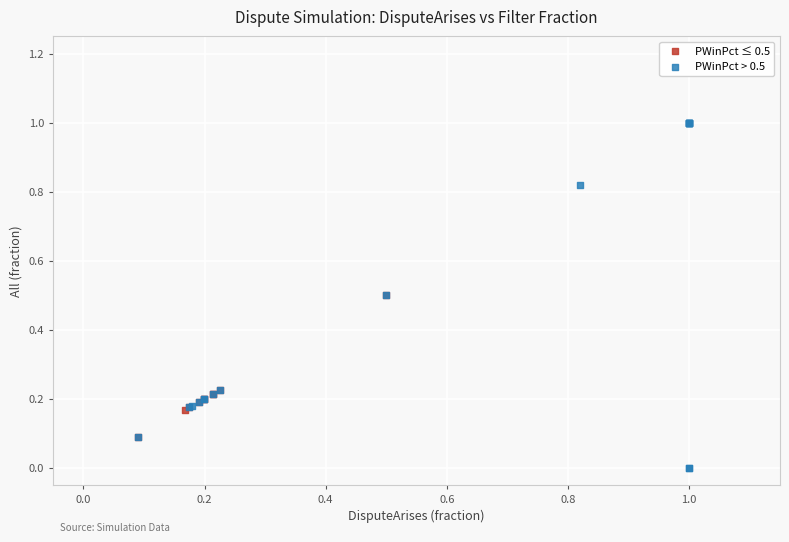

Which series contains the lowest Y value?

PWinPct > 0.5